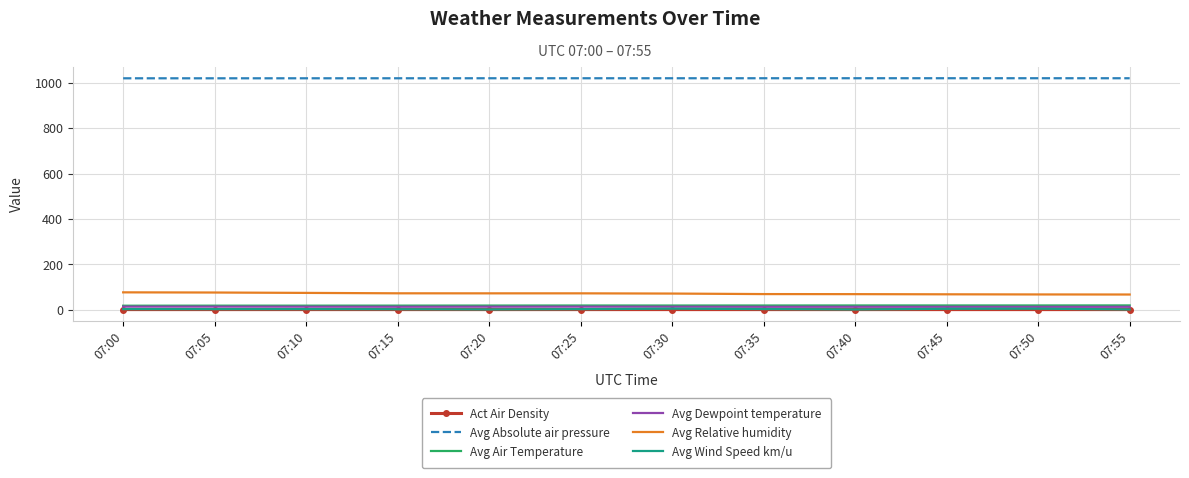

At which label does Avg Wind Speed km/u first exceed 3?

07:00